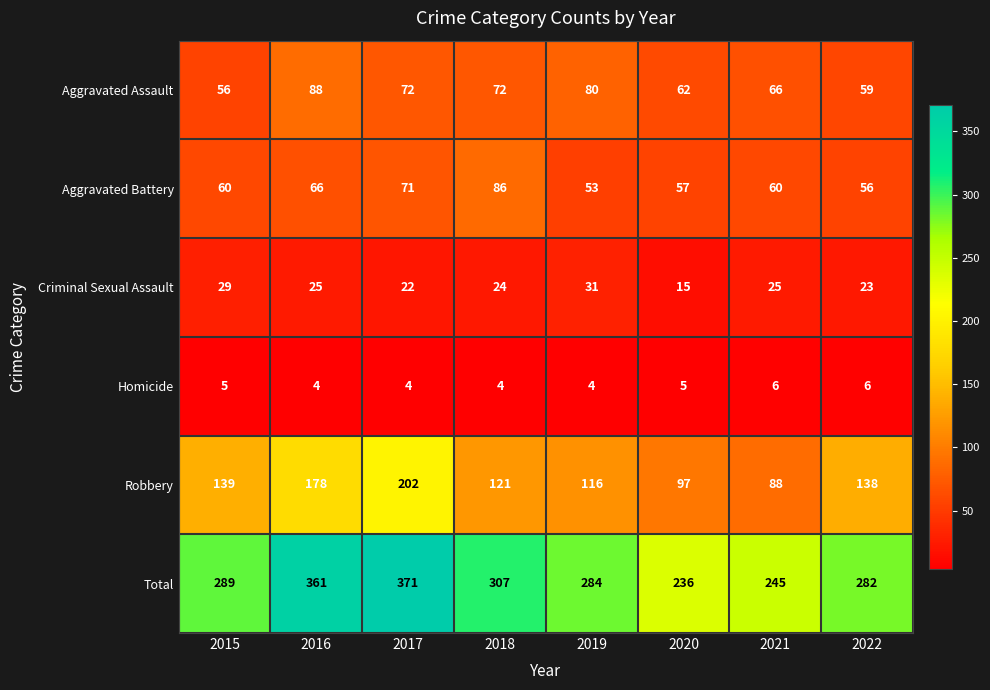

What is the difference between the Criminal Sexual Assault values at 2019 and 2021?

6